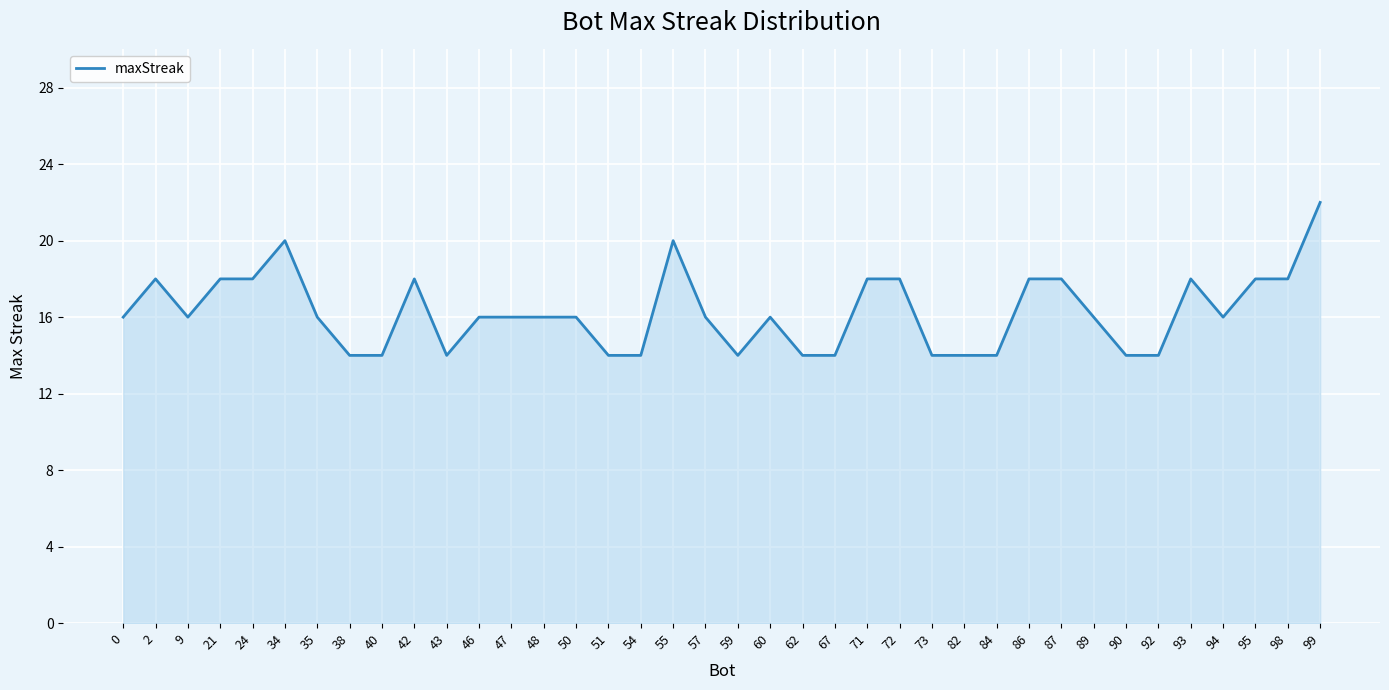

Which label corresponds to the largest value in the chart?

99